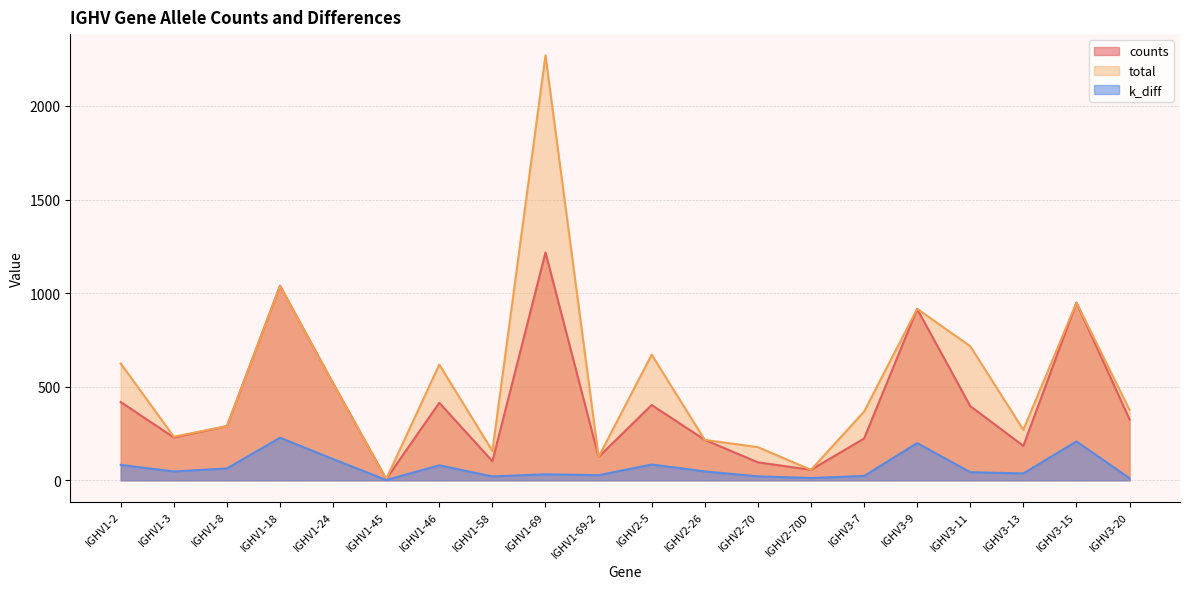

At which label is counts closest to 612?

IGHV1-24